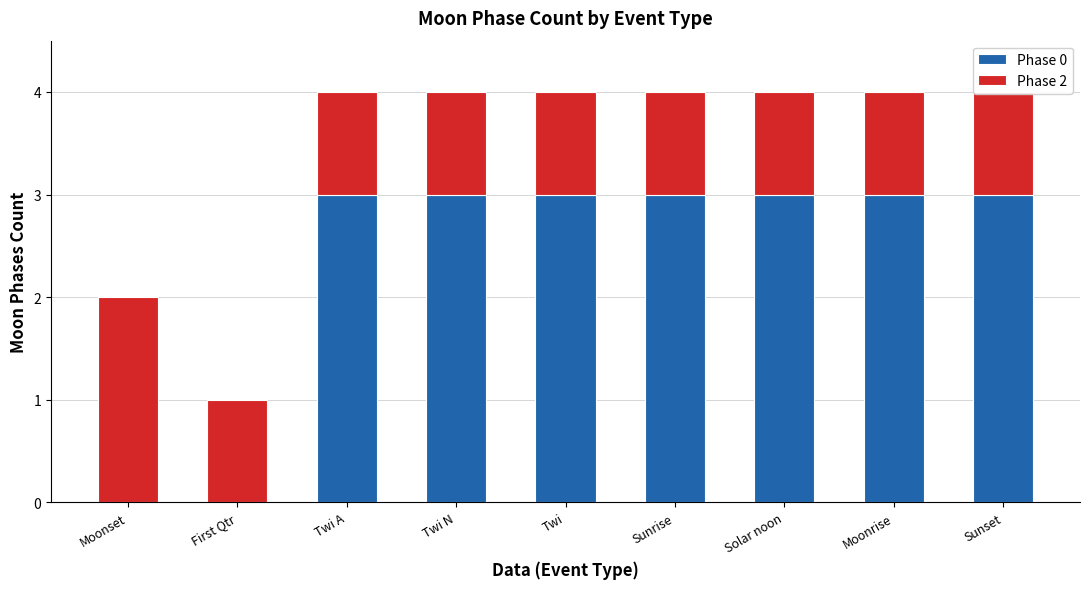

What is the difference between the second highest and second lowest values in the Phase 0 series?

3